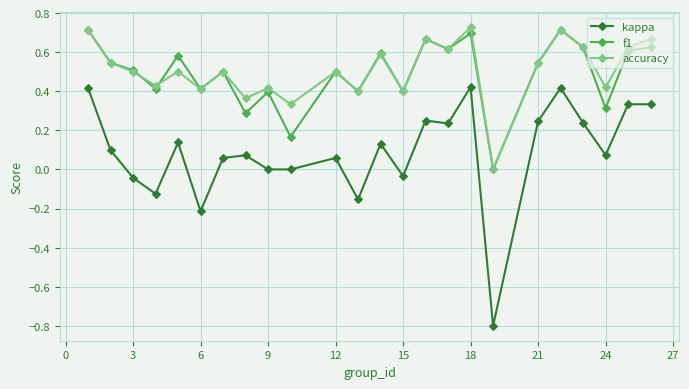

Which series has the largest range (max minus min)?

kappa